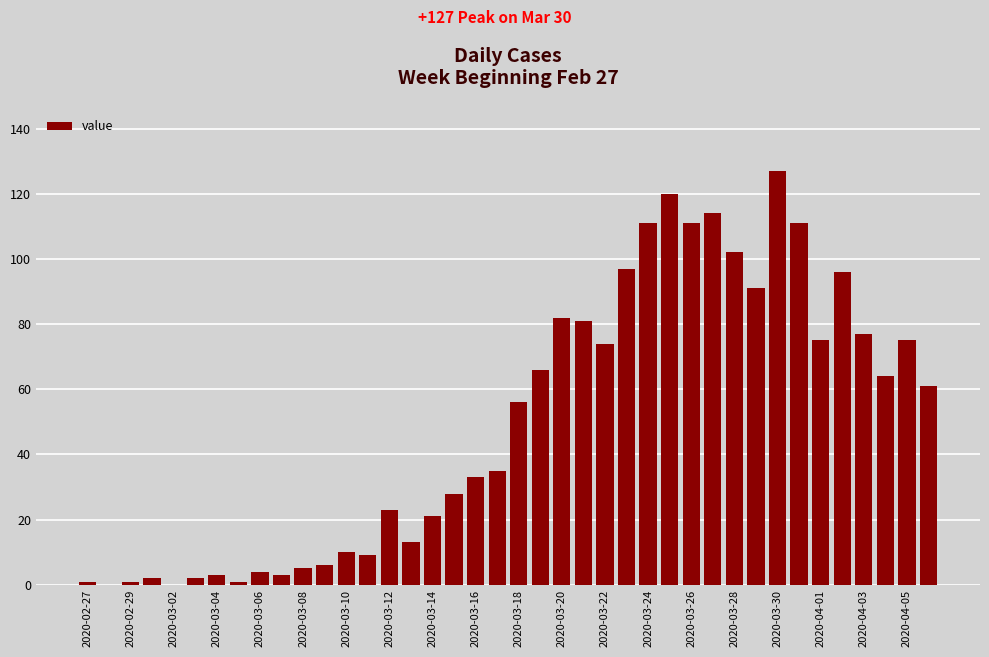

What is the greatest value displayed?

127